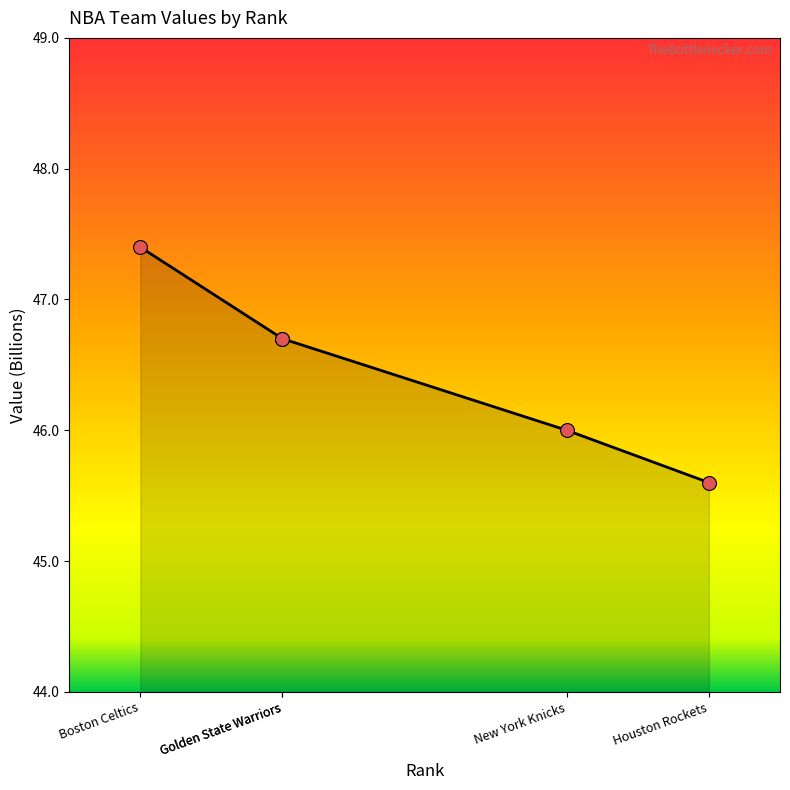

Between Houston Rockets and Boston Celtics, which is larger?

Boston Celtics